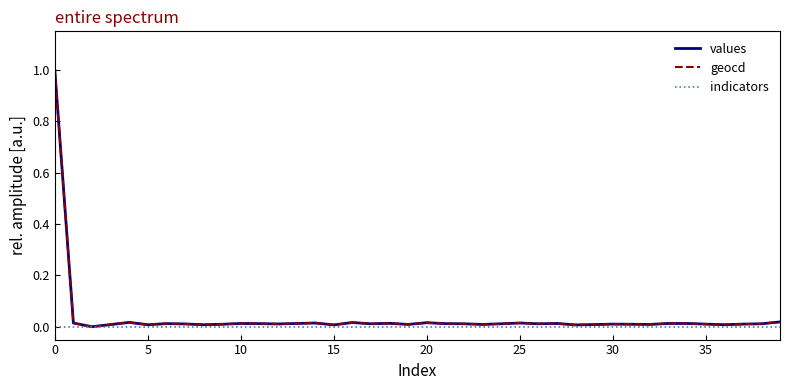

What are all the series names shown in the legend?

values, geocd, indicators